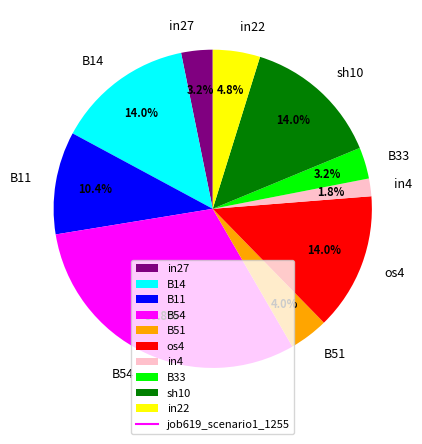

To the nearest percent, what percentage of the pie is sh10?

14%